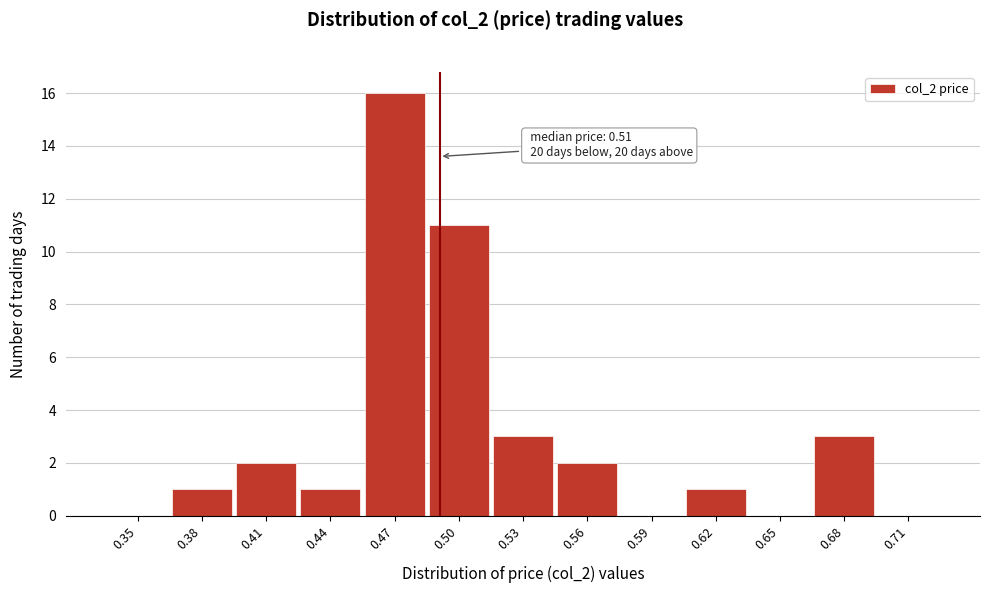

Reading right to left, transcribe all the data shown in this chart.

0.71=0	0.68=3	0.65=0	0.62=1	0.59=0	0.56=2	0.53=3	0.50=11	0.47=16	0.44=1	0.41=2	0.38=1	0.35=0